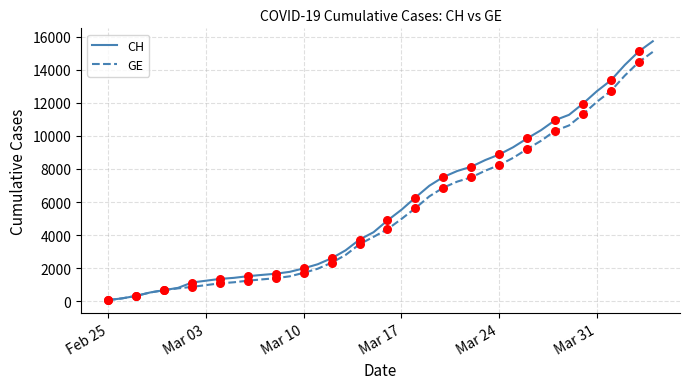

What are all the series names shown in the legend?

CH, GE